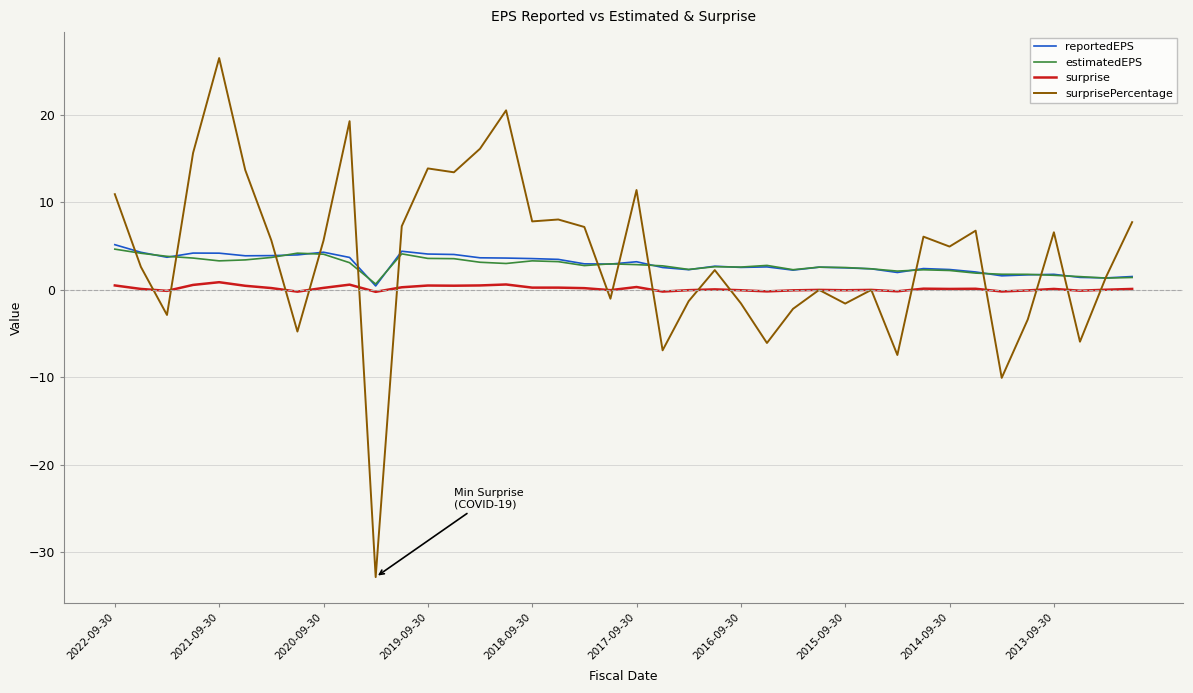

True or false: reportedEPS and surprisePercentage intersect in this chart.

True